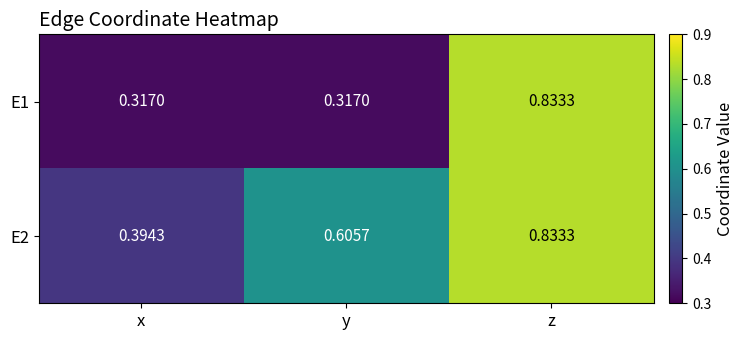

Which label corresponds to the largest value in the chart?

z